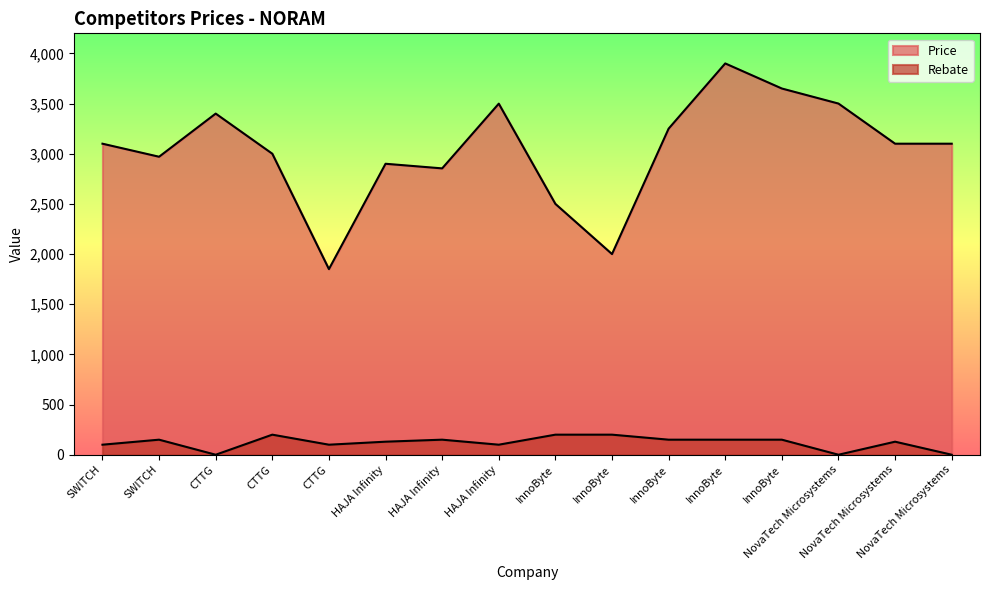

Is it true that Price equals 1512 at NovaTech Microsystems?

False